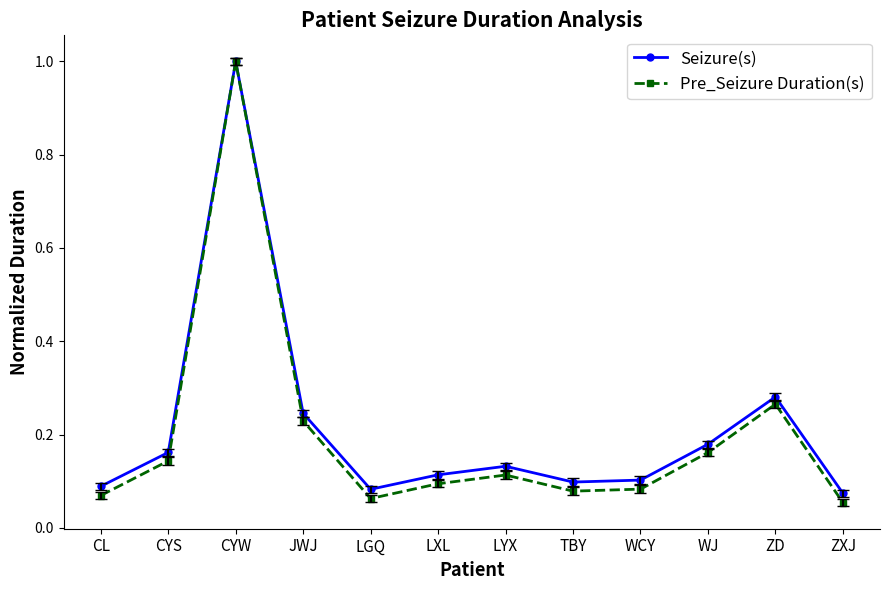

At WJ, list the series in order from smallest to largest.

Pre_Seizure Duration(s), Seizure(s)